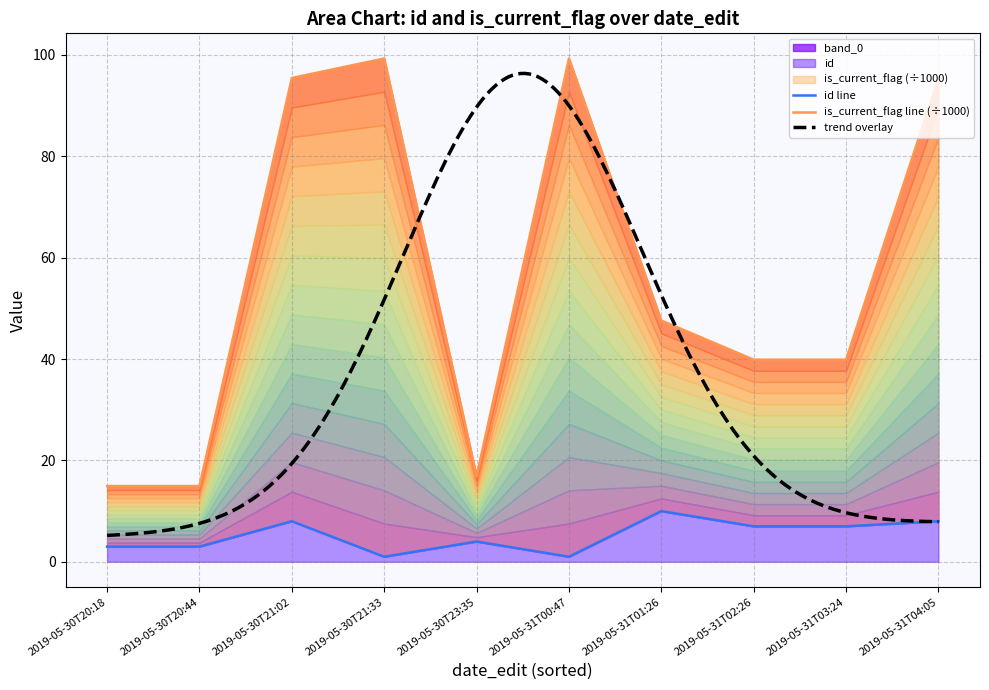

Is it true that id equals 15.3 at 2019-05-31T01:26?

False